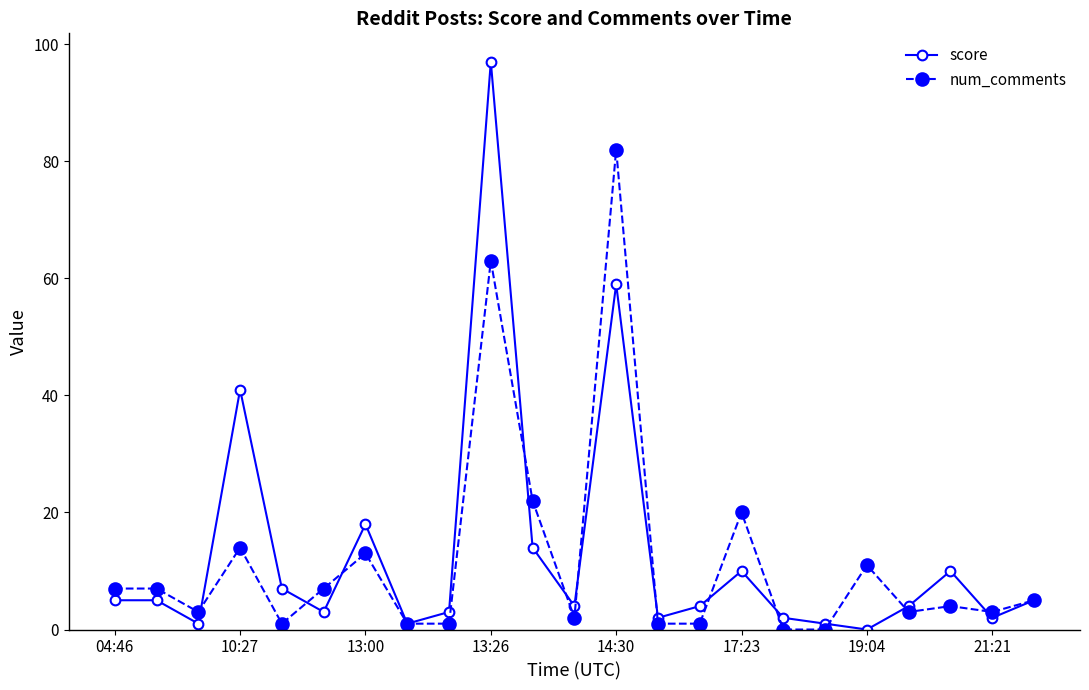

At how many categories does at least one series exceed 27?

3